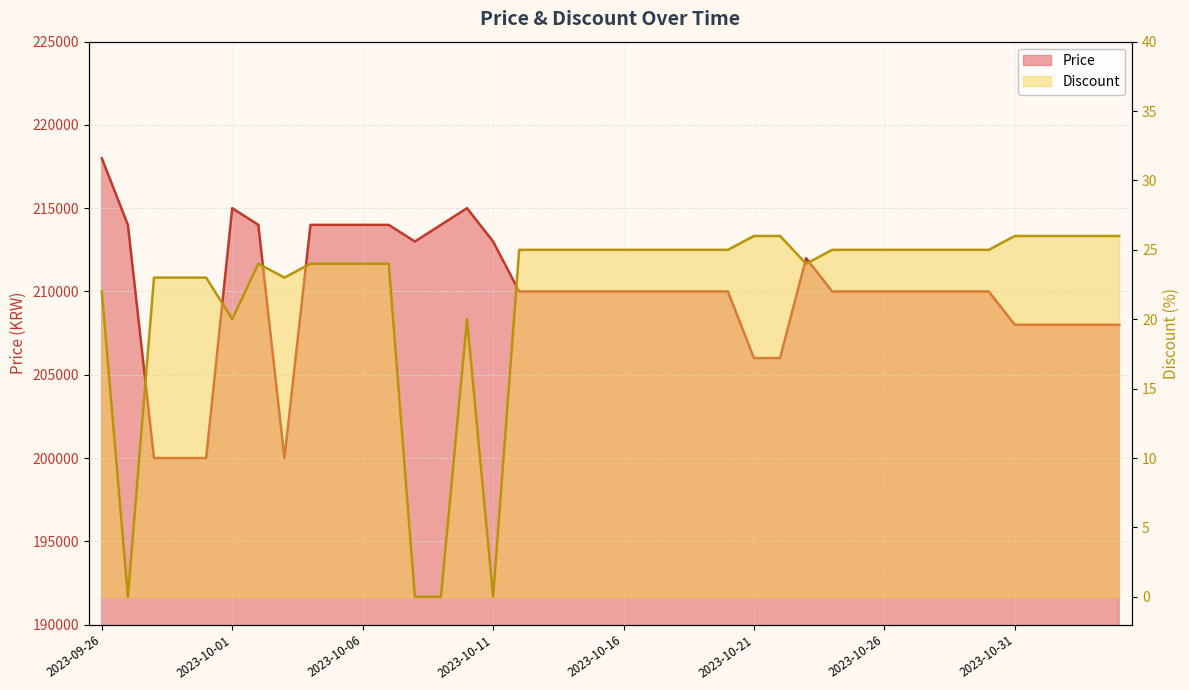

What is the difference between the maximum and minimum values in the Discount series?

26